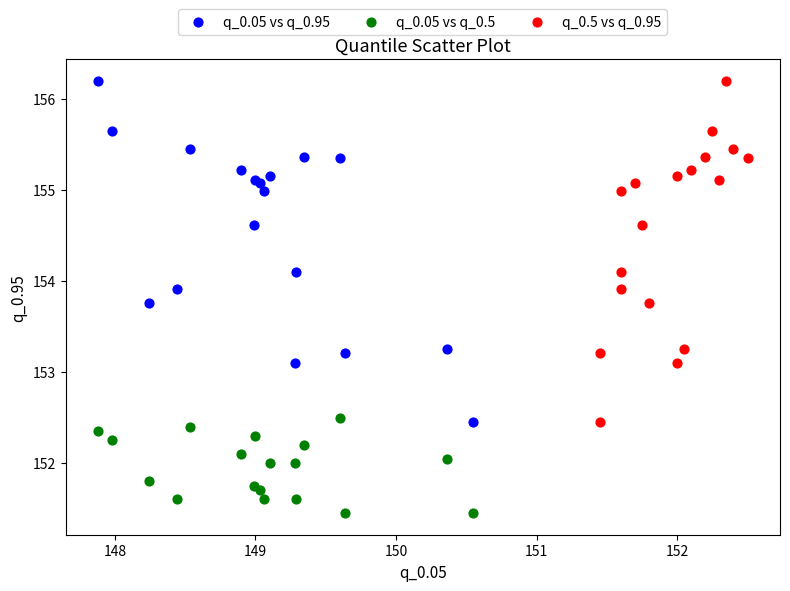

Which series reaches the minimum Y coordinate?

q_0.05 vs q_0.5